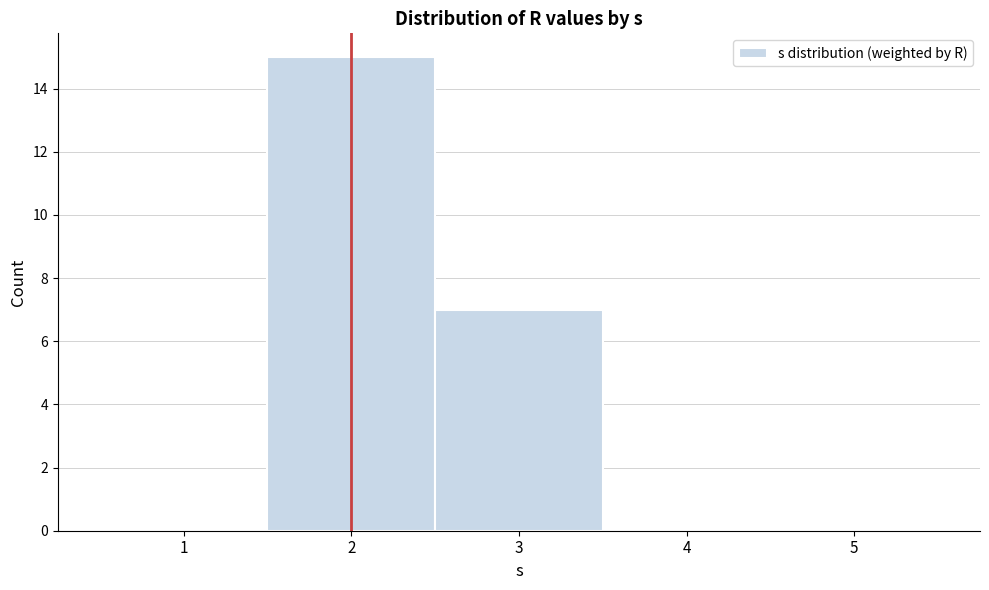

What is the height of the bar covering 1.5 to 2.5 on the x-axis? The values are not printed on the chart, so give them approximately, as read against the axis.

15